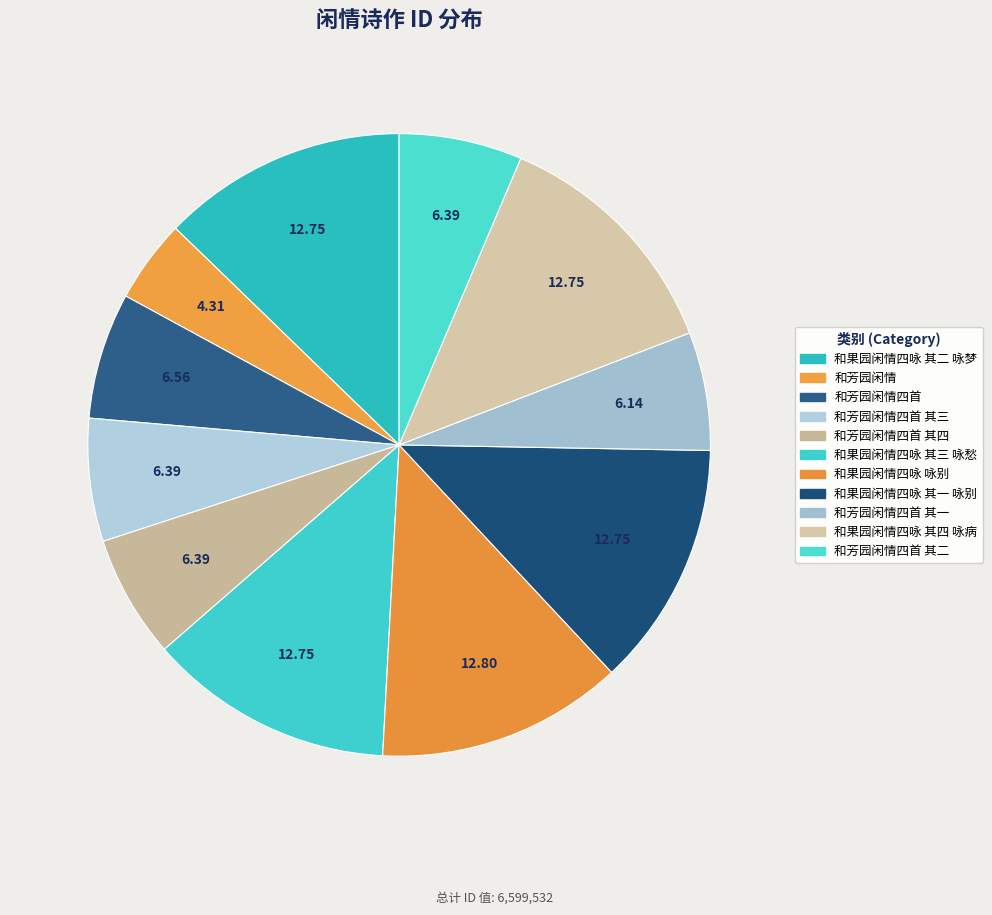

Is there any slice that represents more than half of the pie?

No